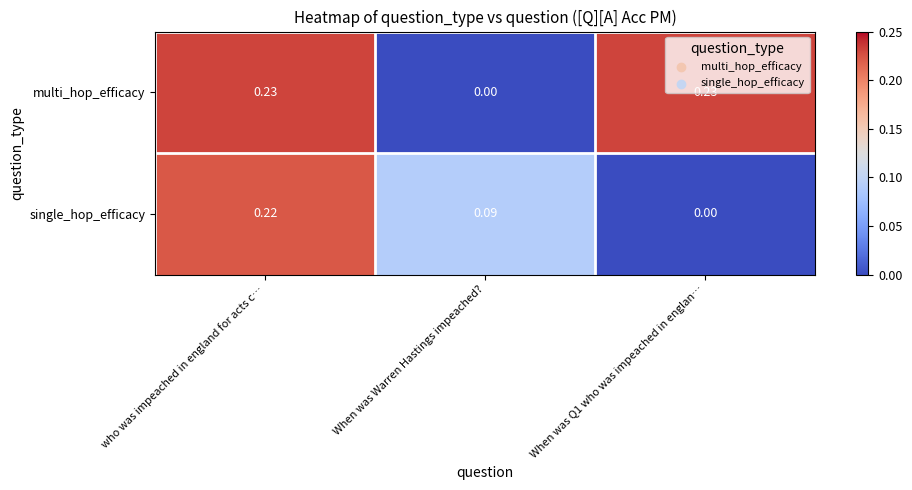

List the series in order of their peak value, lowest first.

single_hop_efficacy, multi_hop_efficacy